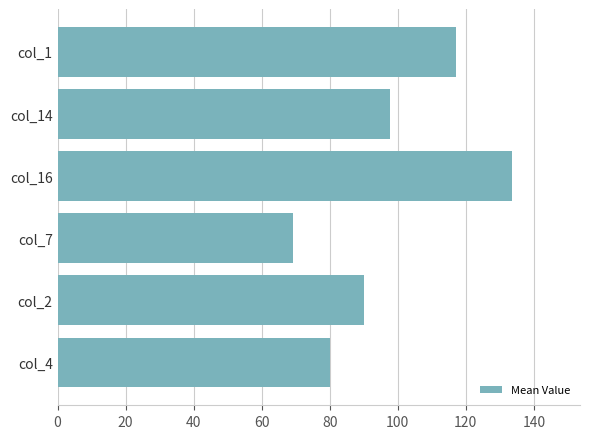

True or false: the data shows 80.1 at col_4.

True